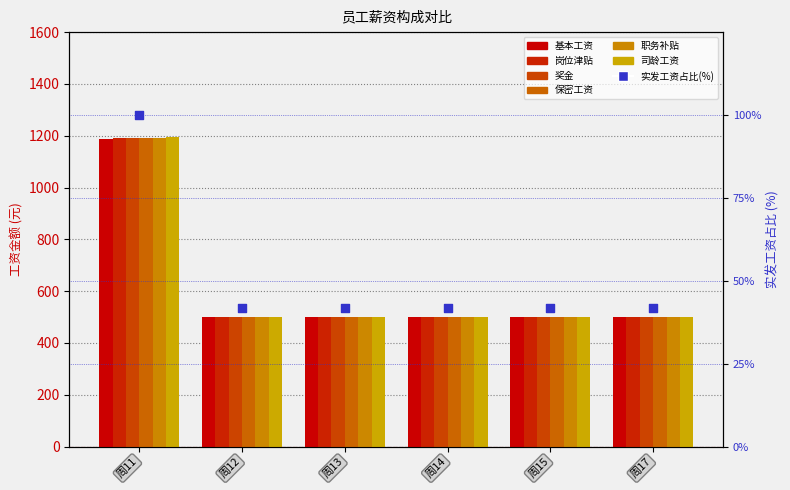

Which series has the largest total across all categories?

奖金